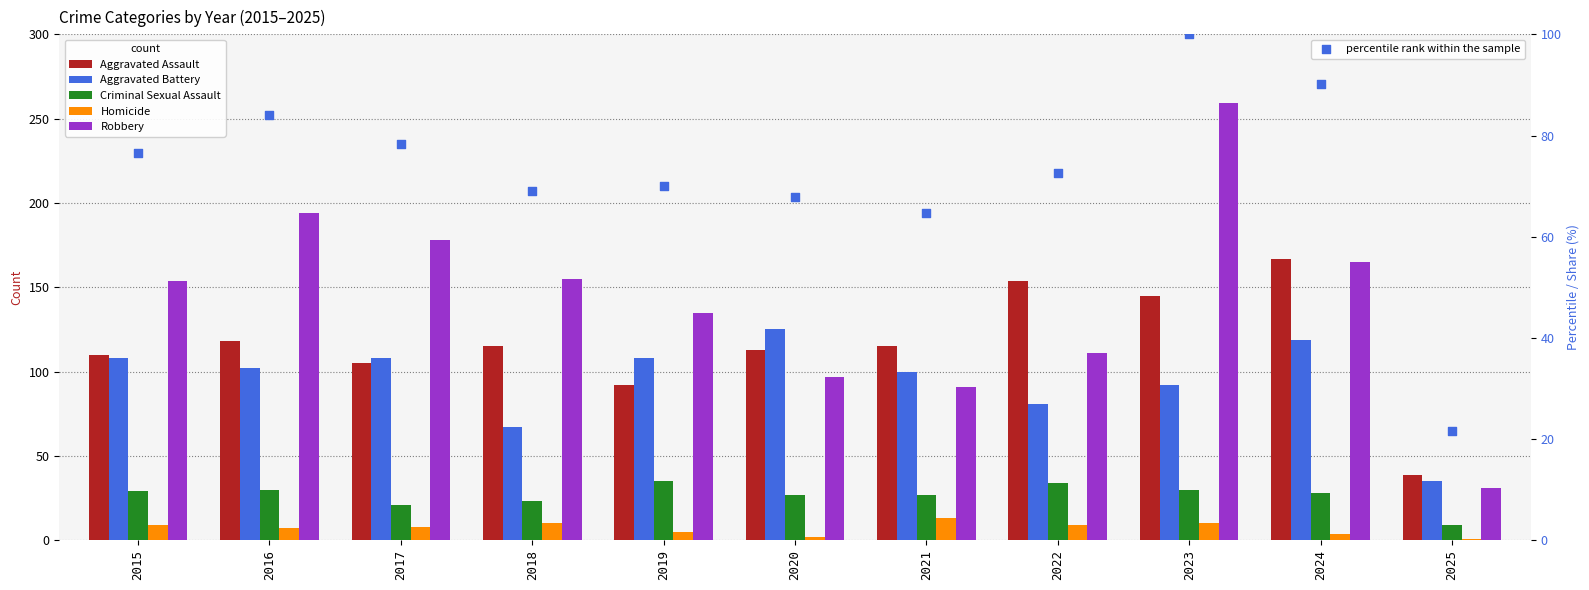

Which series reaches the maximum Y coordinate?

Robbery